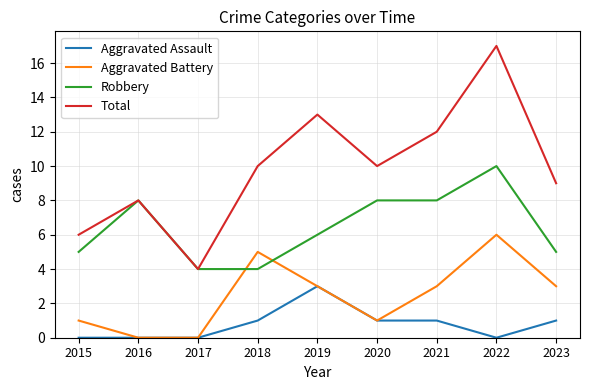

Reading left to right, extract all data points from this chart.

Aggravated Assault: 2015=0	2016=0	2017=0	2018=1	2019=3	2020=1	2021=1	2022=0	2023=1
Aggravated Battery: 2015=1	2016=0	2017=0	2018=5	2019=3	2020=1	2021=3	2022=6	2023=3
Robbery: 2015=5	2016=8	2017=4	2018=4	2019=6	2020=8	2021=8	2022=10	2023=5
Total: 2015=6	2016=8	2017=4	2018=10	2019=13	2020=10	2021=12	2022=17	2023=9